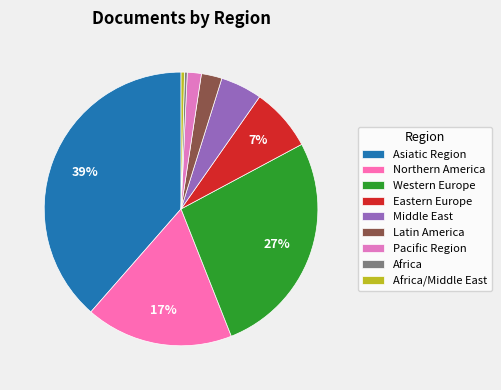

Which category has the biggest portion of the pie?

Asiatic Region